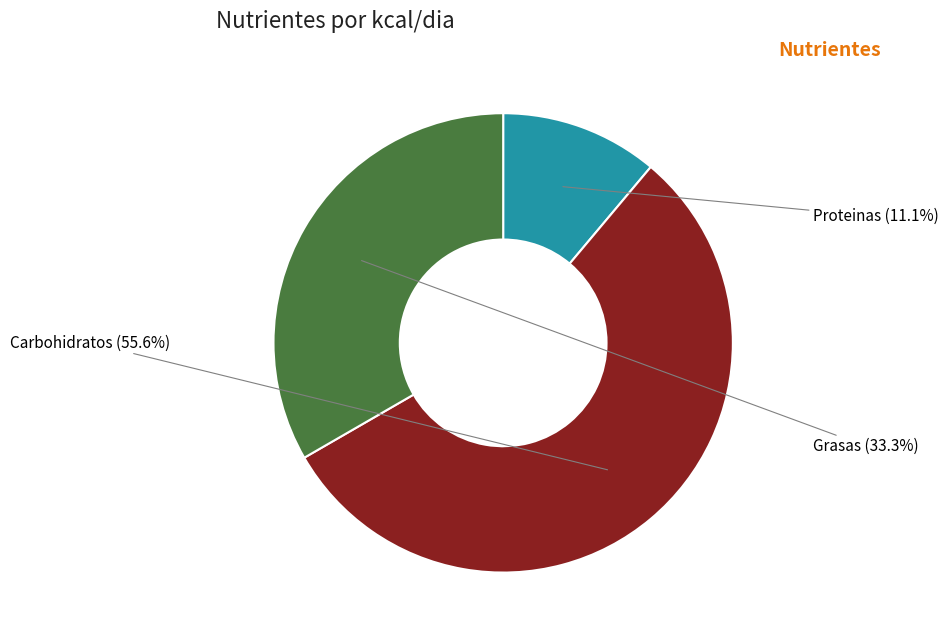

To the nearest percent, what is the combined percentage of Grasas and Carbohidratos?

89%